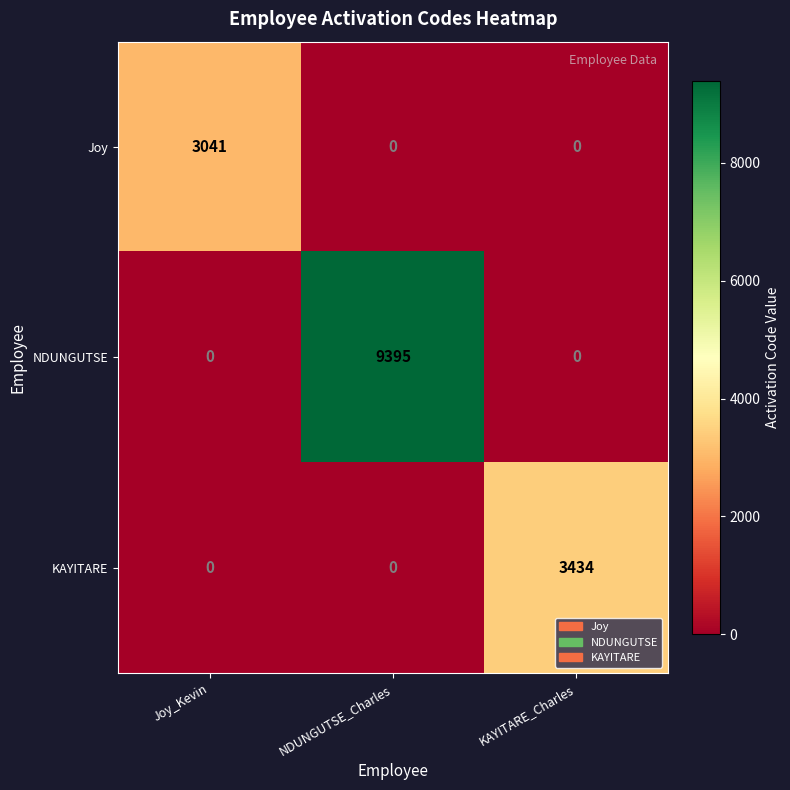

How many distinct data groups are displayed?

3